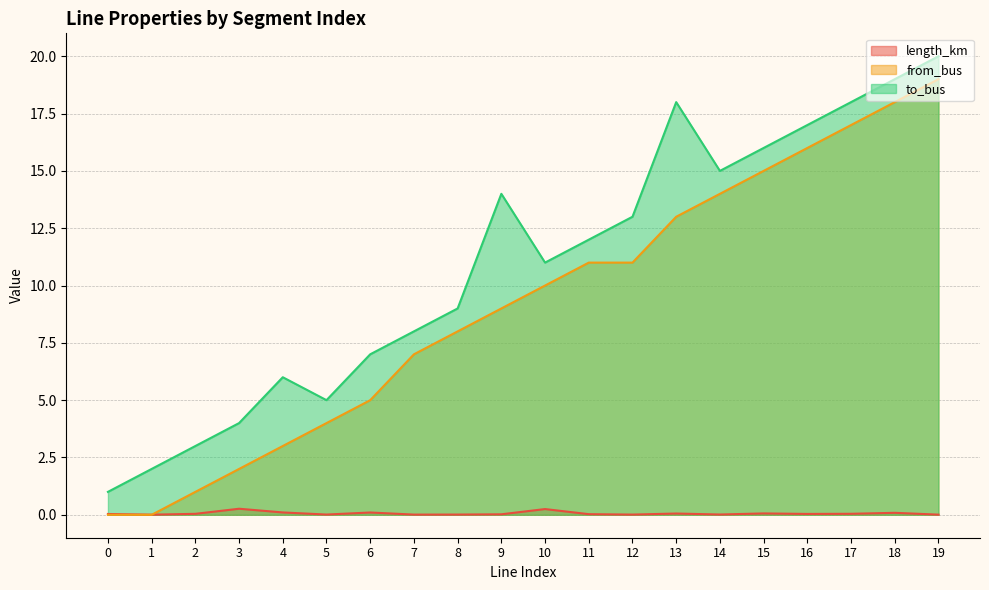

Reading left to right, transcribe all the data shown in this chart.

length_km: 0.0	0.0	0.0	0.3	0.1	0.0	0.1	0.0	0.0	0.0	0.3	0.0	0.0	0.1	0.0	0.1	0.0	0.0	0.1	0.0
from_bus: 0.0	0.0	1.0	2.0	3.0	4.0	5.0	7.0	8.0	9.0	10.0	11.0	11.0	13.0	14.0	15.0	16.0	17.0	18.0	19.0
to_bus: 1.0	2.0	3.0	4.0	6.0	5.0	7.0	8.0	9.0	14.0	11.0	12.0	13.0	18.0	15.0	16.0	17.0	18.0	19.0	20.0